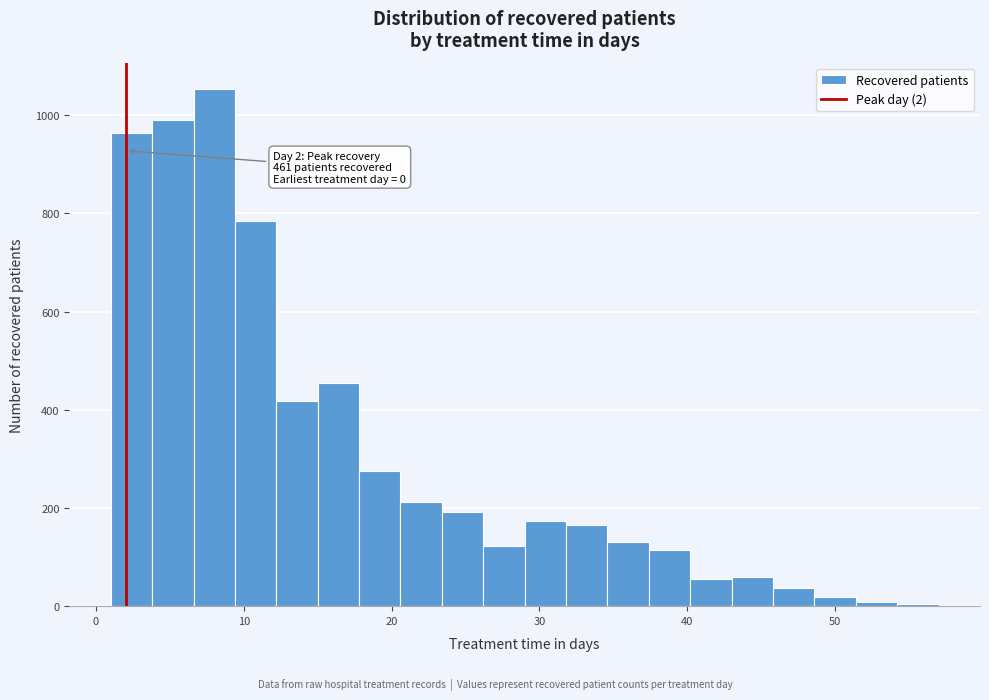

Around what value on the x-axis is the tallest bar? Give the approximate position of its centre, as read against the axis.

8